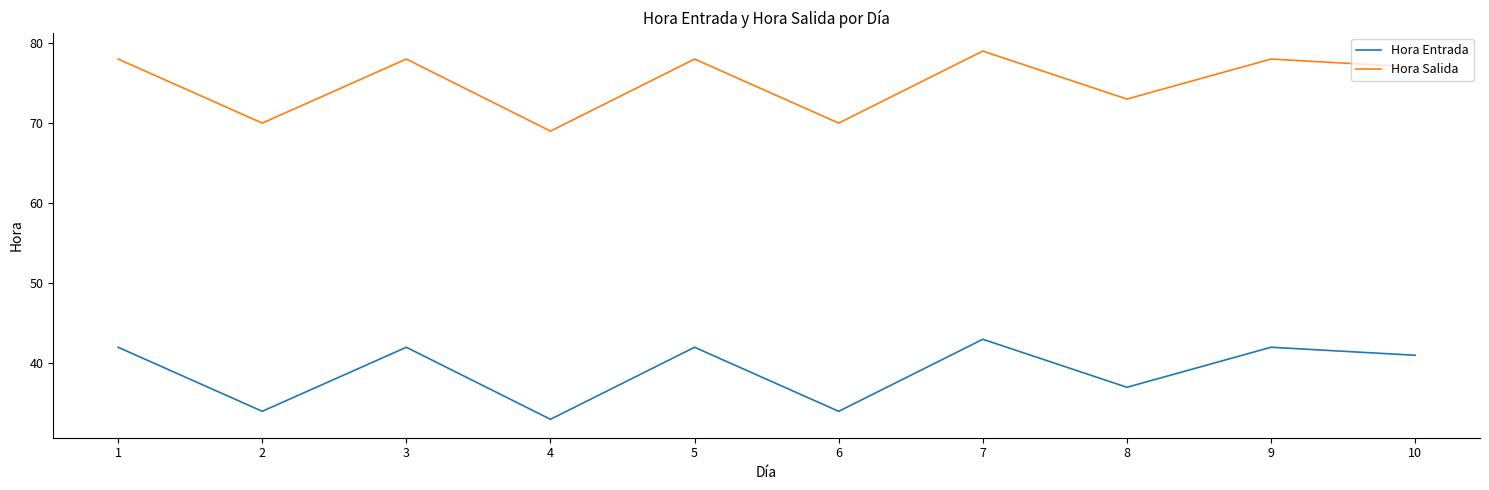

Is this an area chart (filled region under the line)?

No